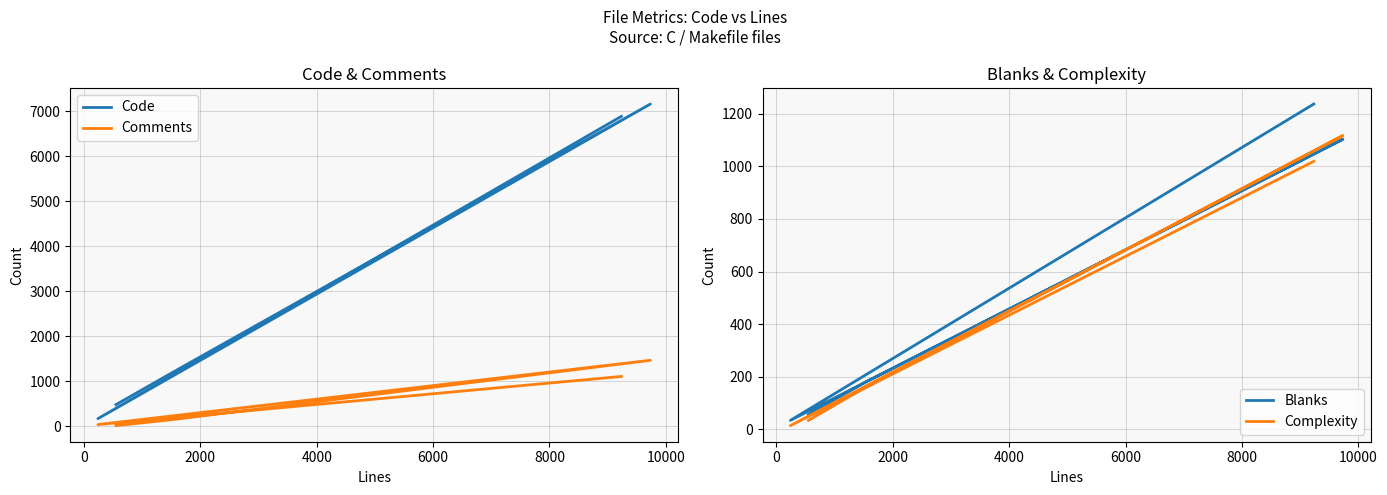

True or false: Complexity has a value of 405 at −2000.

False